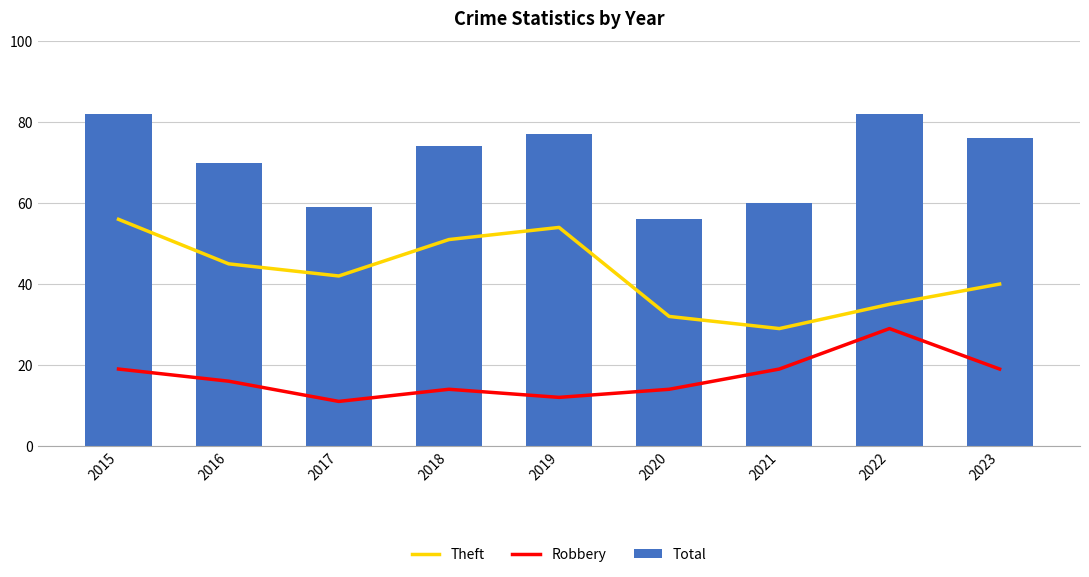

What is the difference between the highest and lowest values at 2016?

54